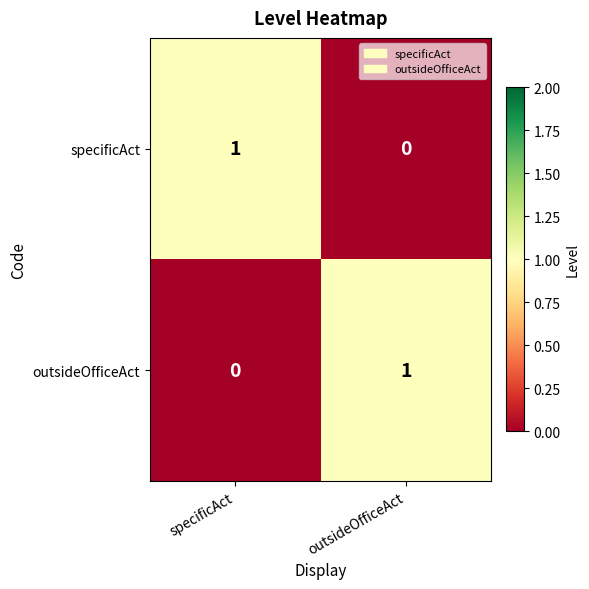

At specificAct, list the series in order from smallest to largest.

outsideOfficeAct, specificAct